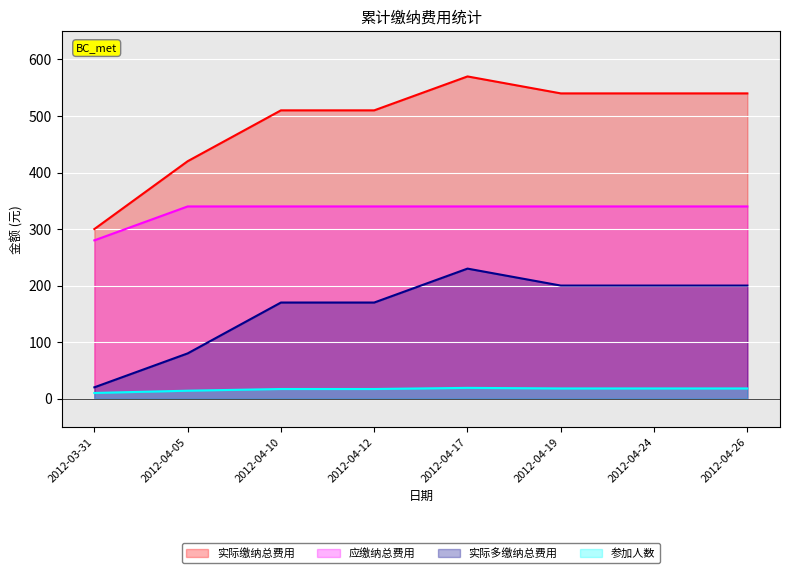

True or false: 应缴纳总费用 and 实际缴纳总费用 intersect in this chart.

False